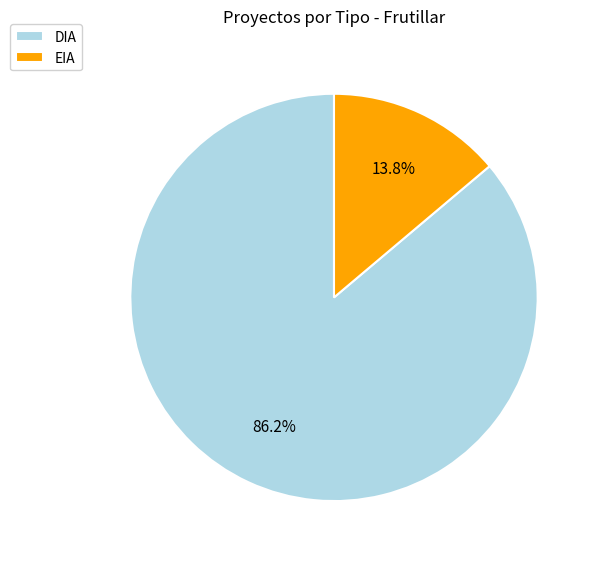

Combined, do EIA and DIA account for over 50%?

Yes